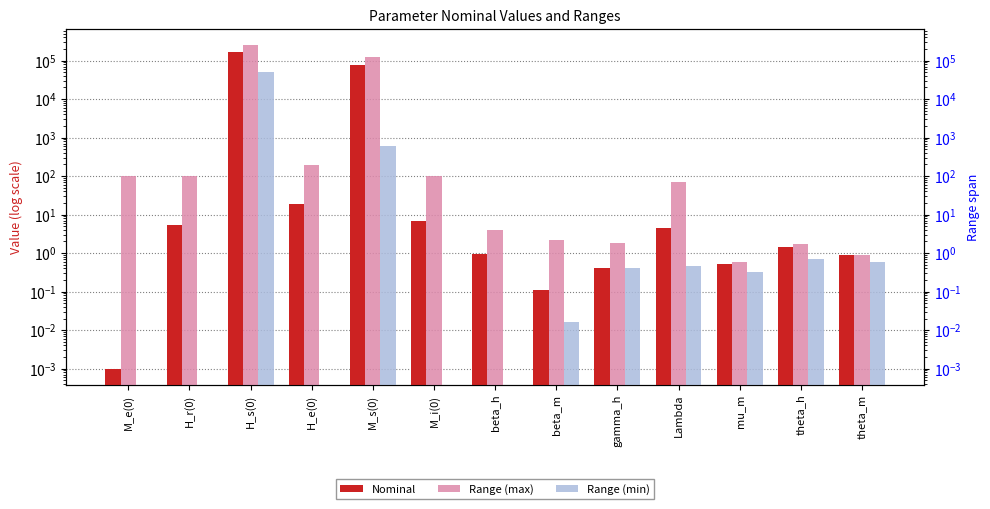

What position from the left is M_e(0)?

1